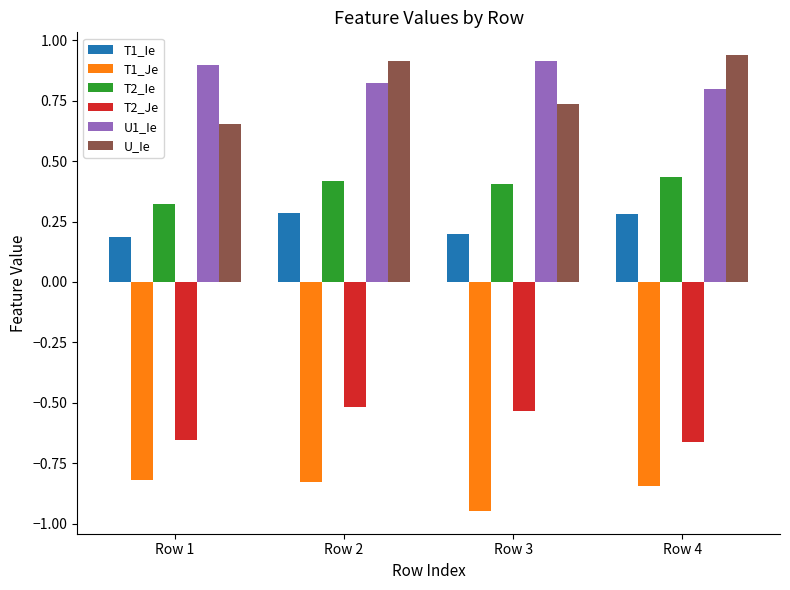

Count the U1_Ie values in the range 0 to 1.

4